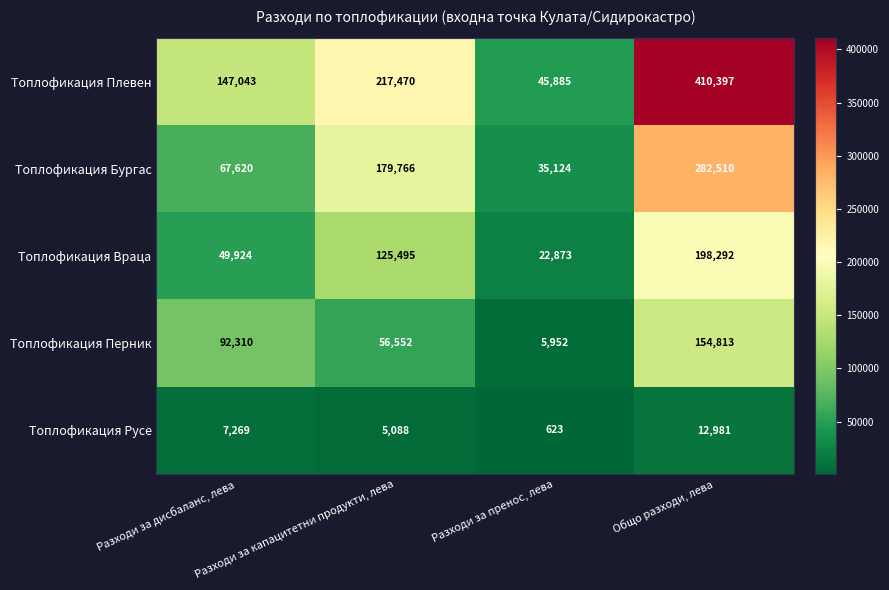

Is it true that Топлофикация Плевен equals 76373 at Разходи за пренос, лева?

False